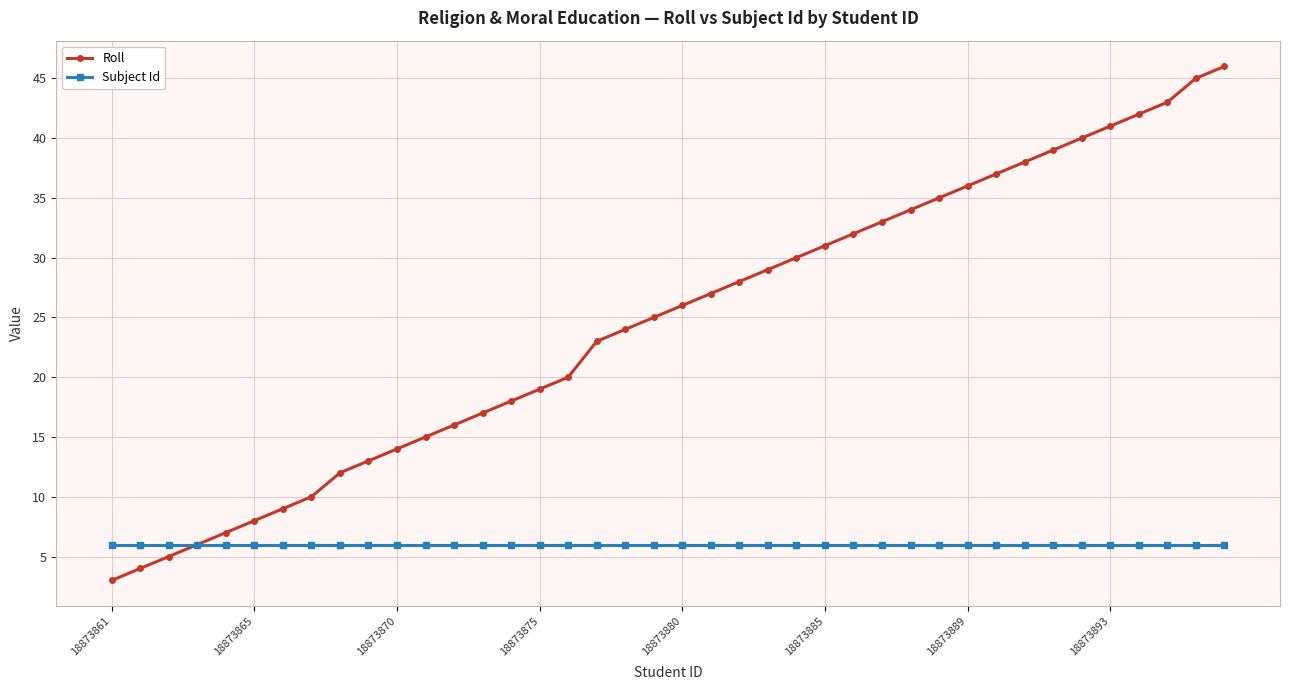

What is the maximum value shown in the chart?

46